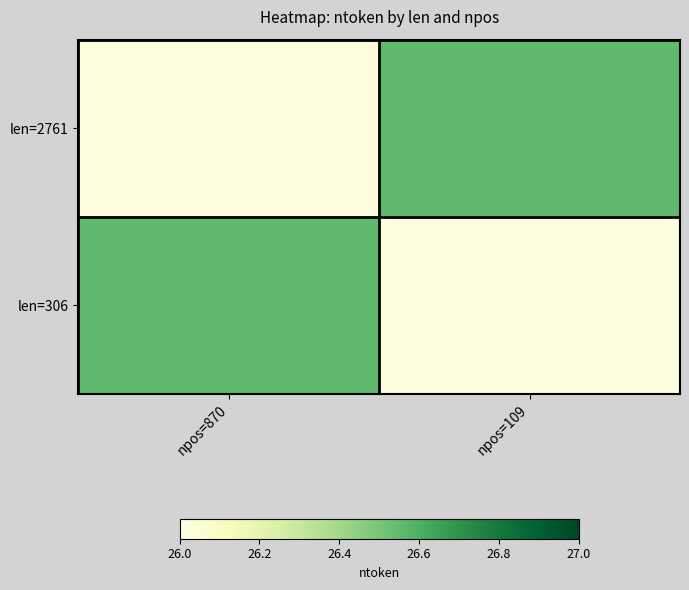

Rank the series at npos=109 from highest to lowest value.

len=2761, len=306